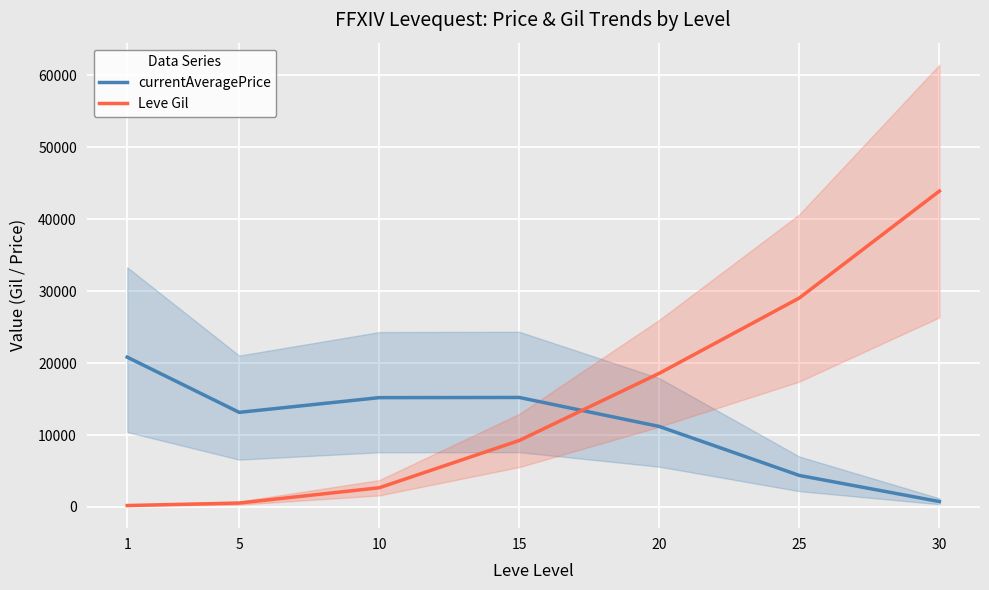

What is the difference between the maximum and second lowest values in the Leve Gil series?

43369.1